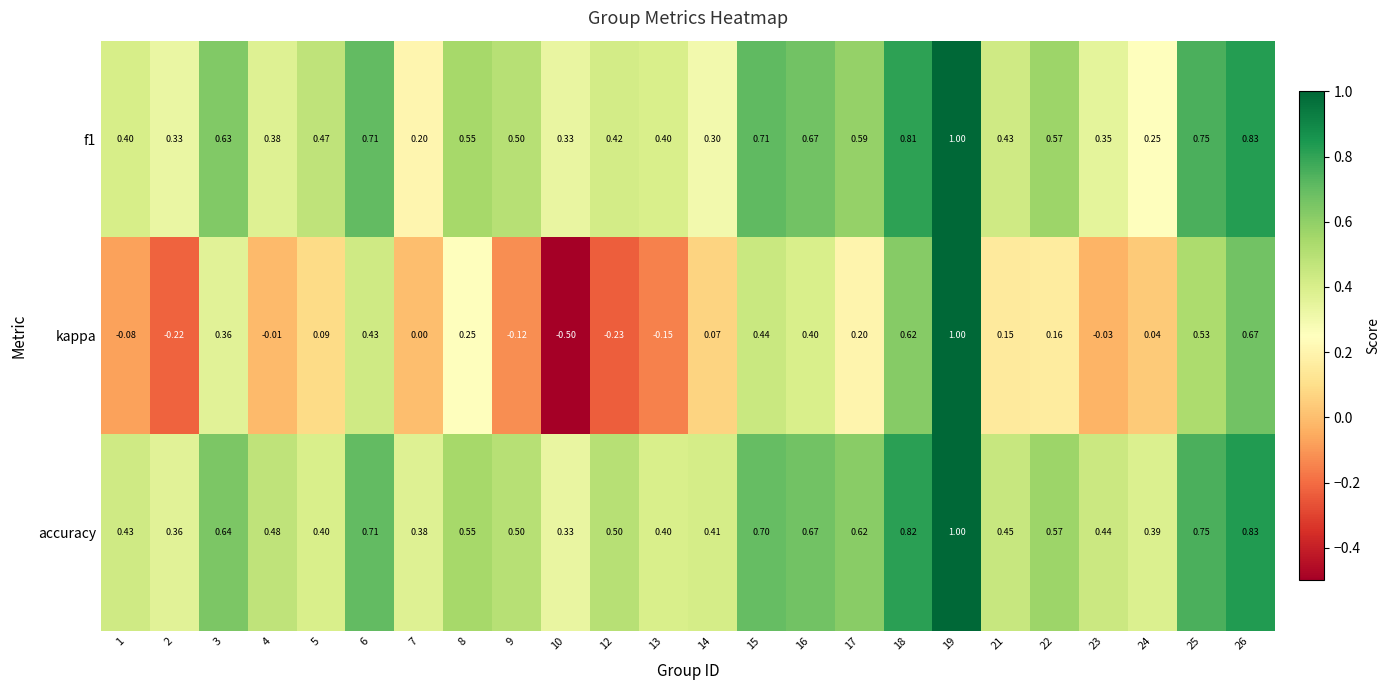

Is the value of f1 at 26 greater than the value of kappa at 15?

Yes